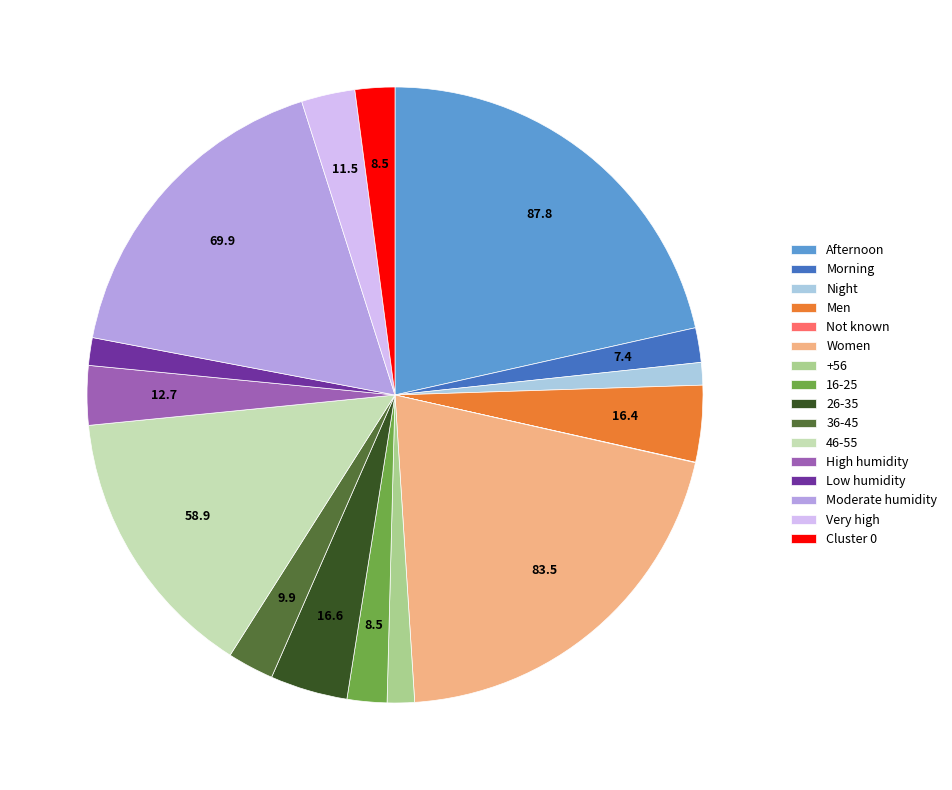

Does +56 represent more than half of the total?

No